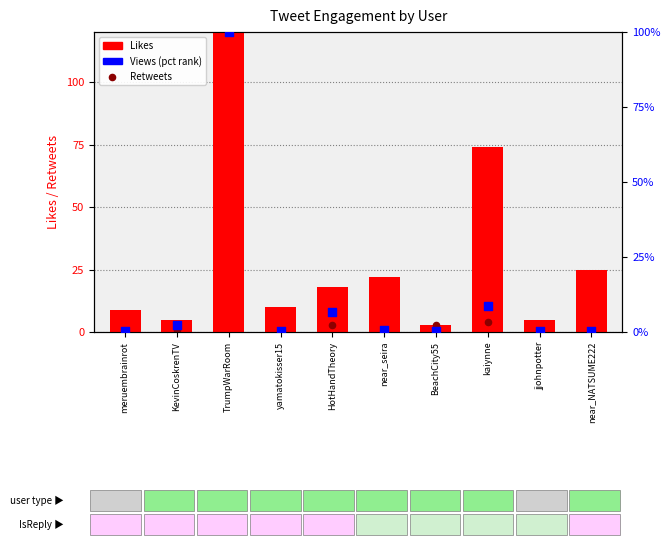

Which series has the largest total across all categories?

Likes